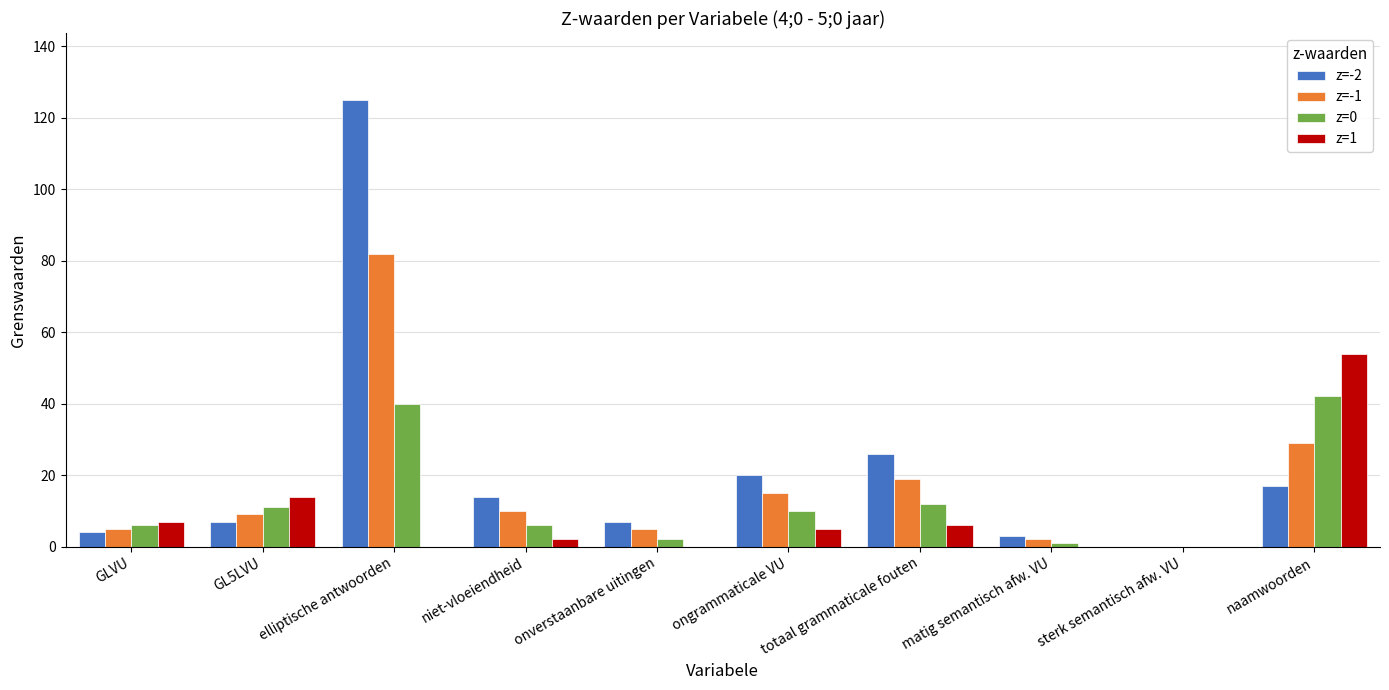

The z=1 series shows 0 at matig semantisch afw. VU. True or false?

True